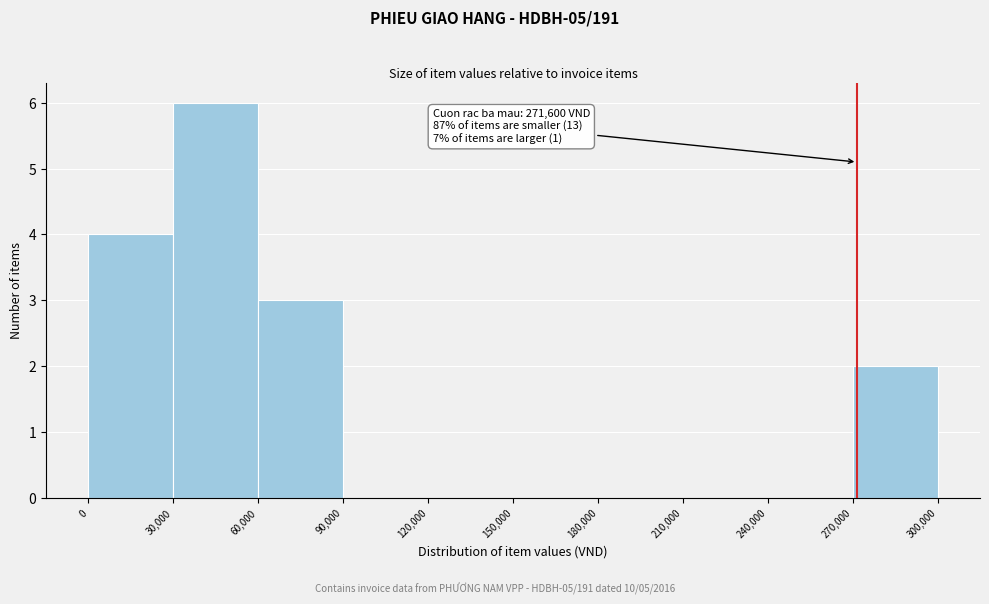

Over which range of the x-axis is the bar tallest?

30,000 to 60,000